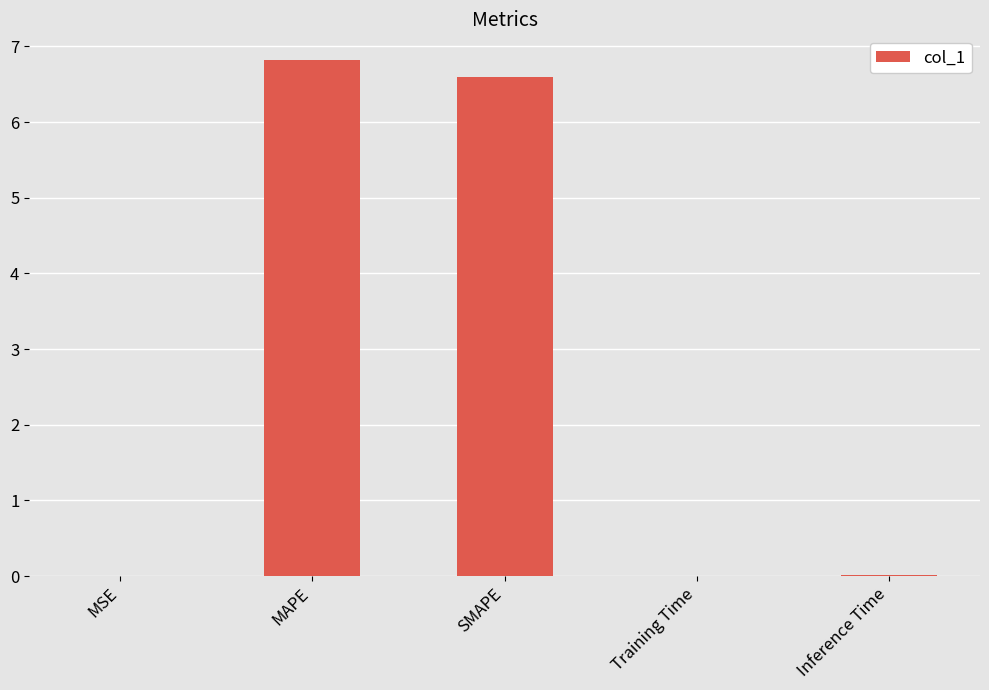

What is the sum of all values?

13.4